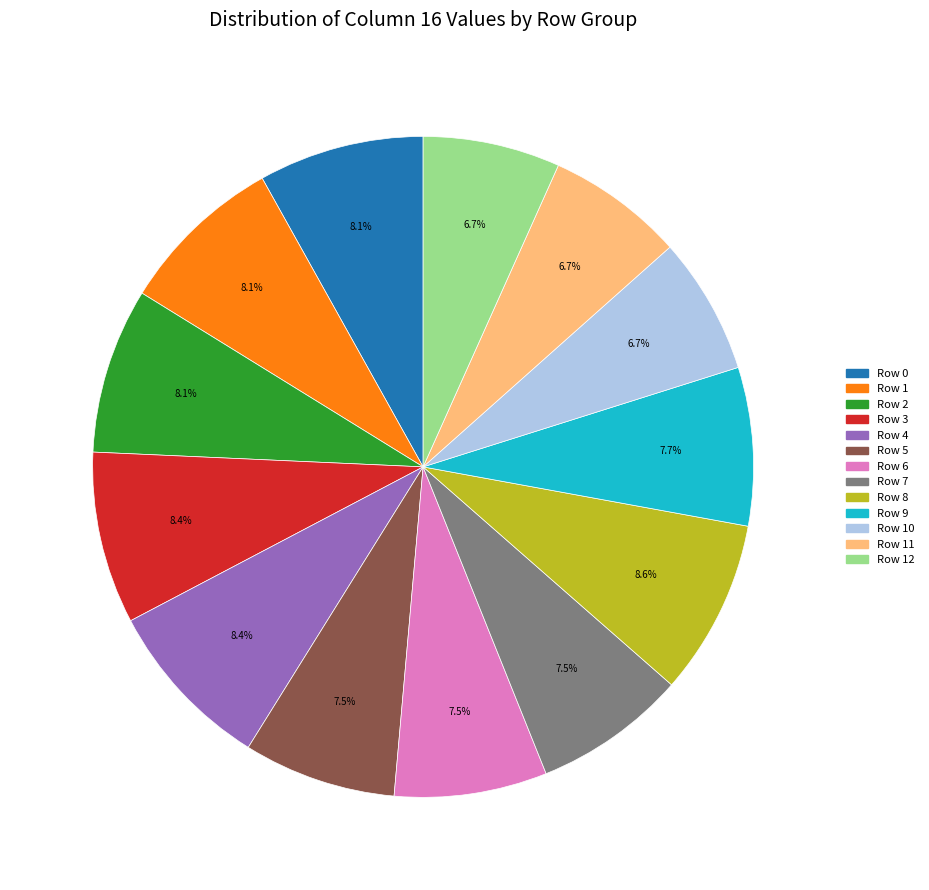

Is there any slice that represents more than half of the pie?

No